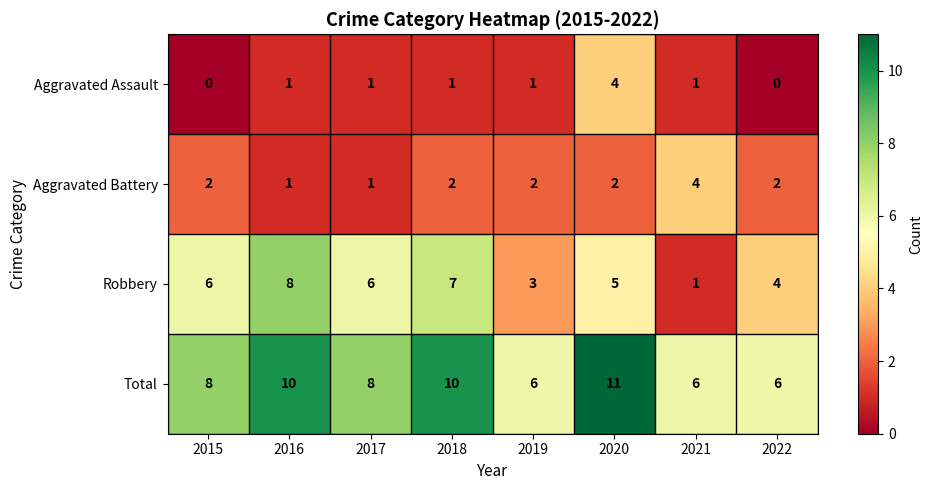

True or false: Robbery has a value of 3 at 2019.

True